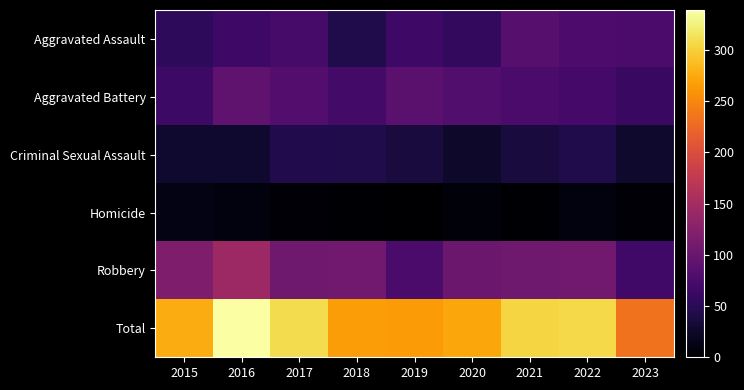

Reading left to right, transcribe all the data shown in this chart.

Aggravated Assault: 2015=54	2016=66	2017=72	2018=43	2019=65	2020=56	2021=86	2022=77	2023=75
Aggravated Battery: 2015=64	2016=93	2017=83	2018=70	2019=88	2020=82	2021=75	2022=71	2023=61
Criminal Sexual Assault: 2015=28	2016=28	2017=44	2018=43	2019=36	2020=26	2021=36	2022=43	2023=27
Homicide: 2015=13	2016=8	2017=5	2018=2	2019=0	2020=6	2021=2	2022=9	2023=3
Robbery: 2015=117	2016=144	2017=105	2018=107	2019=75	2020=102	2021=105	2022=107	2023=68
Total: 2015=276	2016=339	2017=309	2018=265	2019=264	2020=272	2021=304	2022=307	2023=234